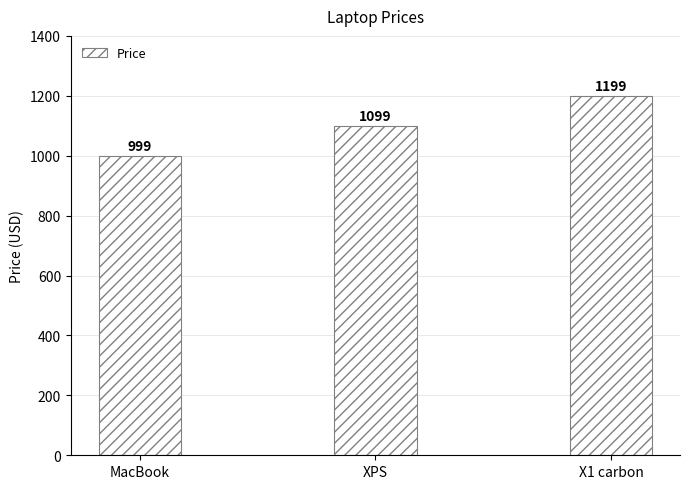

What is the approximate value at MacBook?

999